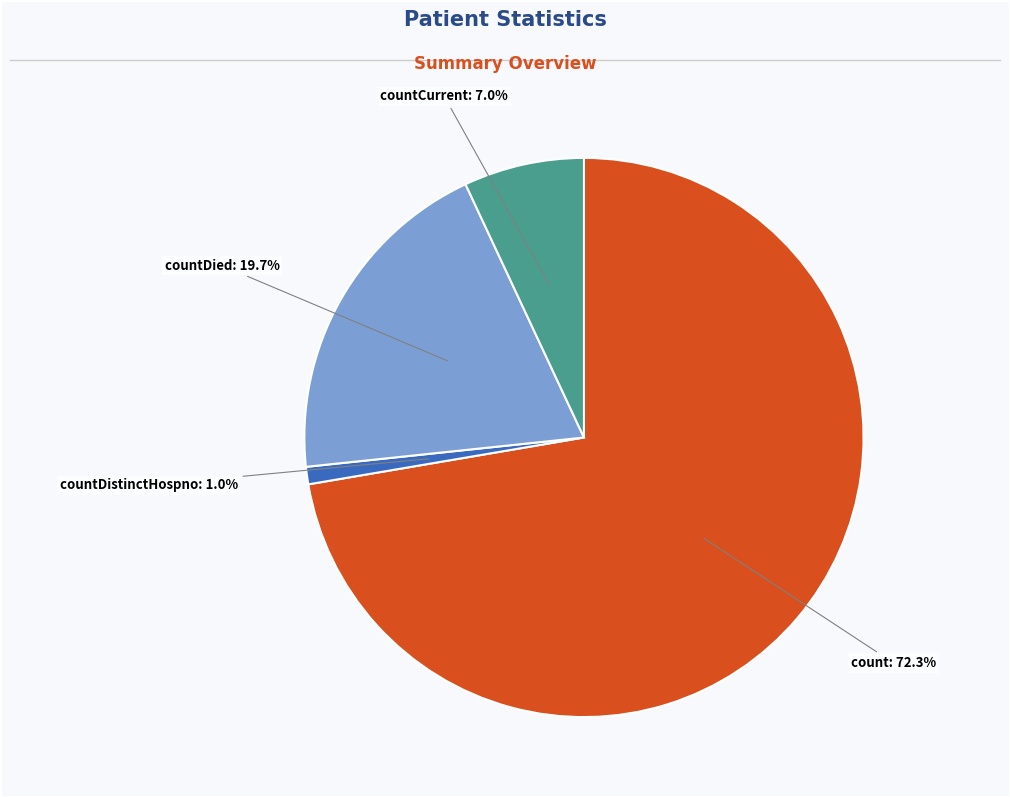

Is there a majority slice in this chart?

Yes